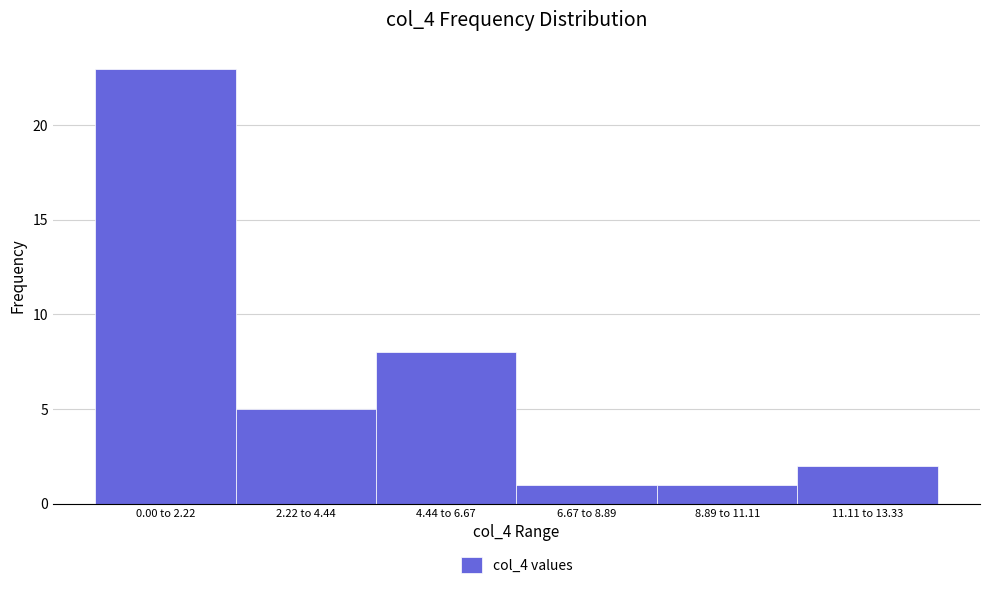

Reading left to right, what are all the values shown in this chart?

23	5	8	1	1	2